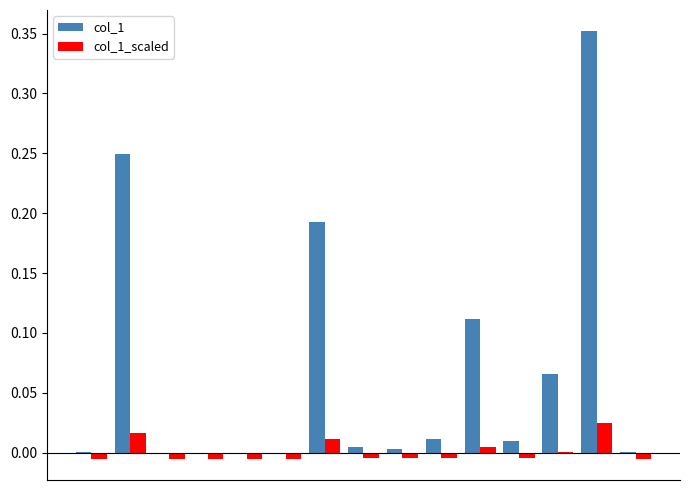

Which series has the largest total across all categories?

col_1